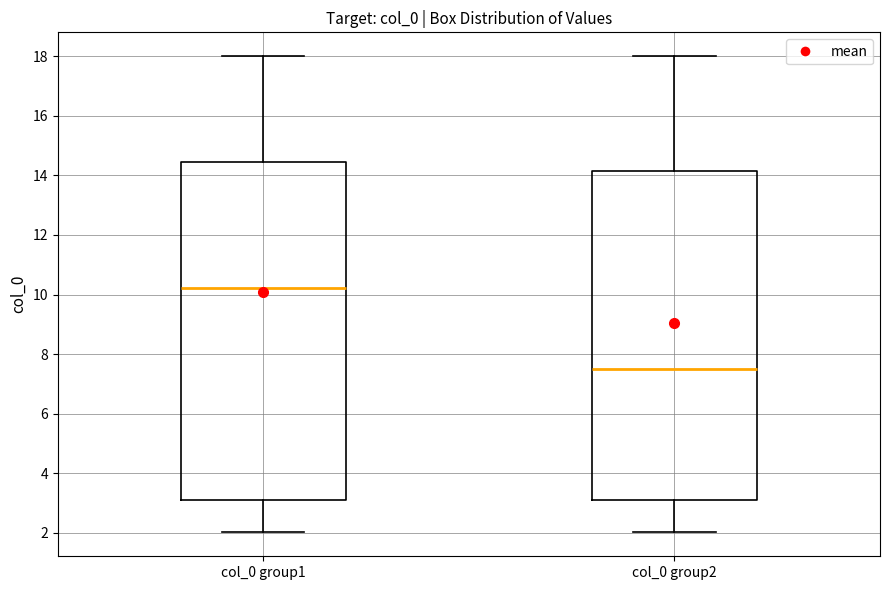

Reading left to right, read every box against the y-axis: the position of its median line, the range the box covers, and the ends of its whiskers. The values are not printed on the chart, so give them approximately, as read against the axis.

col_0 group1: median 10.2, box 3.0 to 14.4, whiskers 2.0 to 18.0
col_0 group2: median 7.6, box 3.0 to 14.2, whiskers 2.0 to 18.0